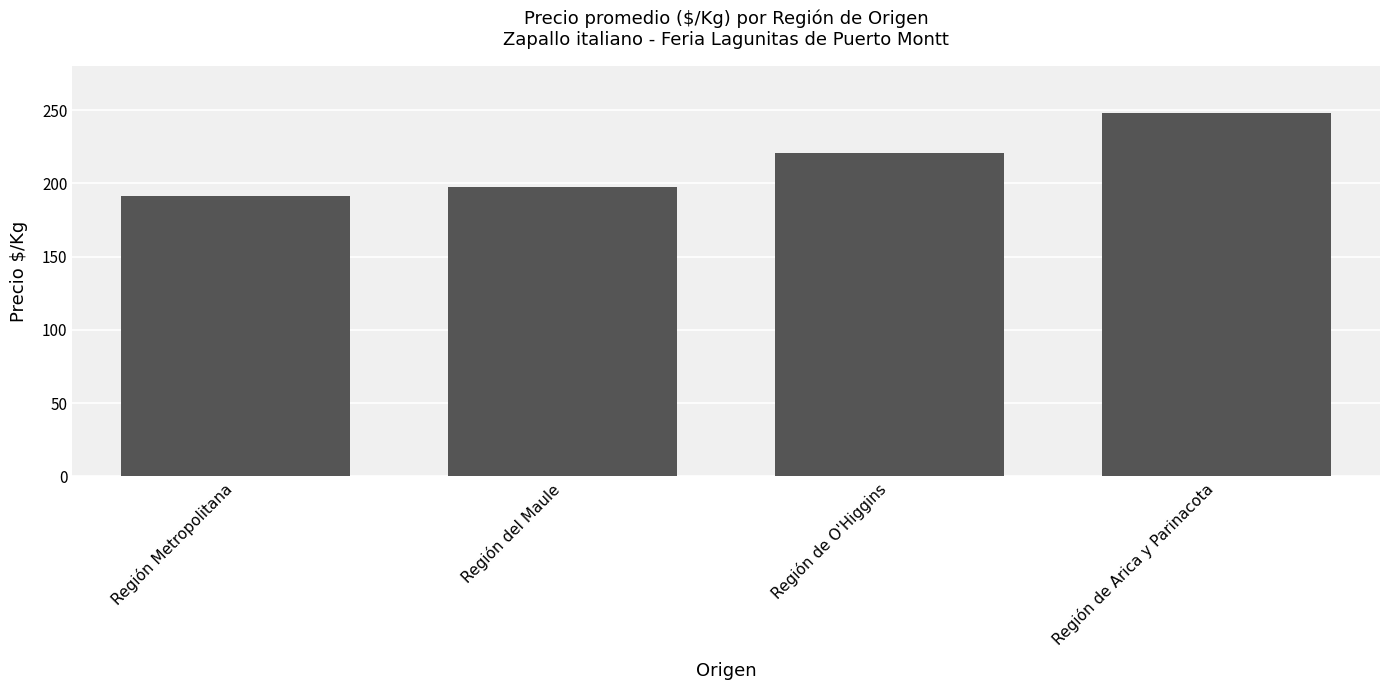

What is the average value?

214.5